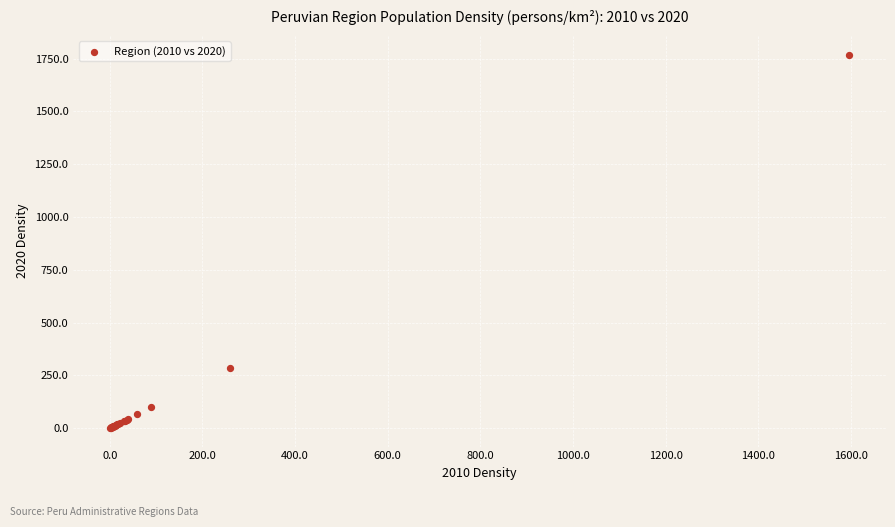

What Y value in the scatter plot is closest to 885?

286.2